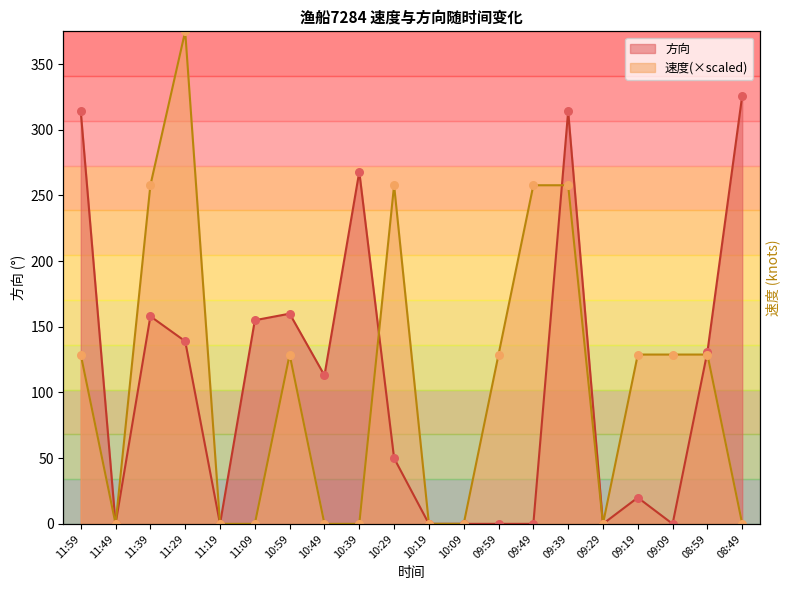

At which category is the sum across all series the highest?

09:39